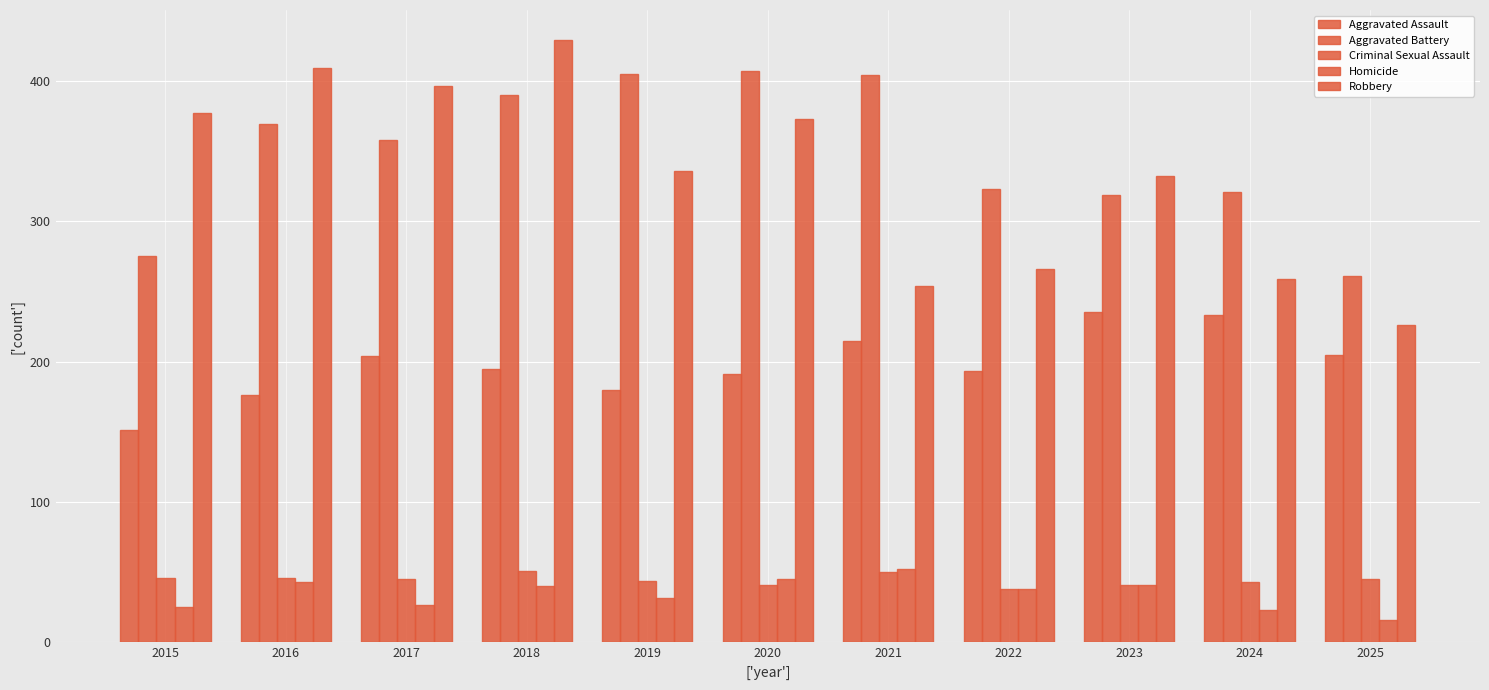

Read the Criminal Sexual Assault value at 2016.

46